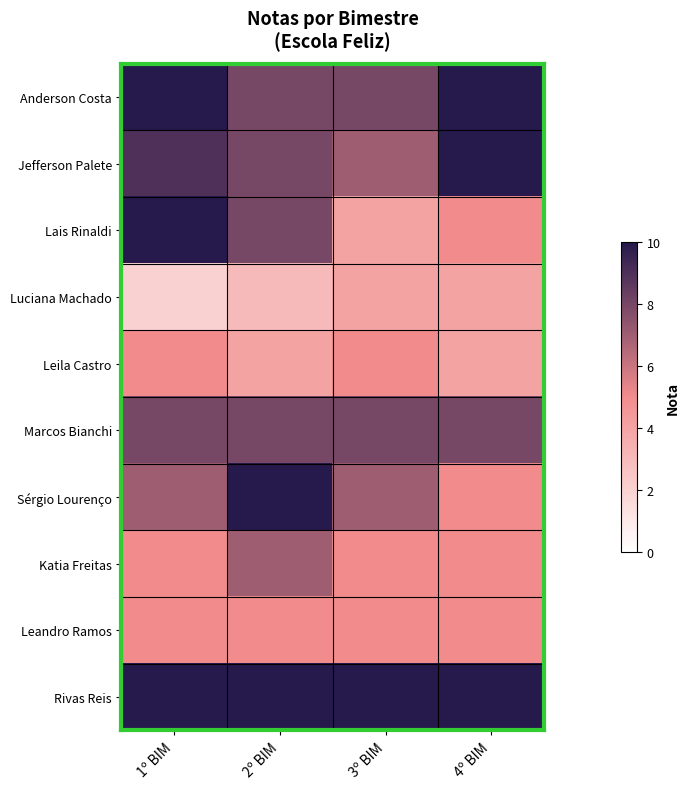

Reading left to right, extract all data points from this chart.

Anderson Costa: 1º BIM=10	2º BIM=8	3º BIM=8	4º BIM=10
Jefferson Palete: 1º BIM=9	2º BIM=8	3º BIM=7	4º BIM=10
Lais Rinaldi: 1º BIM=10	2º BIM=8	3º BIM=4	4º BIM=5
Luciana Machado: 1º BIM=2	2º BIM=3	3º BIM=4	4º BIM=4
Leila Castro: 1º BIM=5	2º BIM=4	3º BIM=5	4º BIM=4
Marcos Bianchi: 1º BIM=8	2º BIM=8	3º BIM=8	4º BIM=8
Sérgio Lourenço: 1º BIM=7	2º BIM=10	3º BIM=7	4º BIM=5
Katia Freitas: 1º BIM=5	2º BIM=7	3º BIM=5	4º BIM=5
Leandro Ramos: 1º BIM=5	2º BIM=5	3º BIM=5	4º BIM=5
Rivas Reis: 1º BIM=10	2º BIM=10	3º BIM=10	4º BIM=10